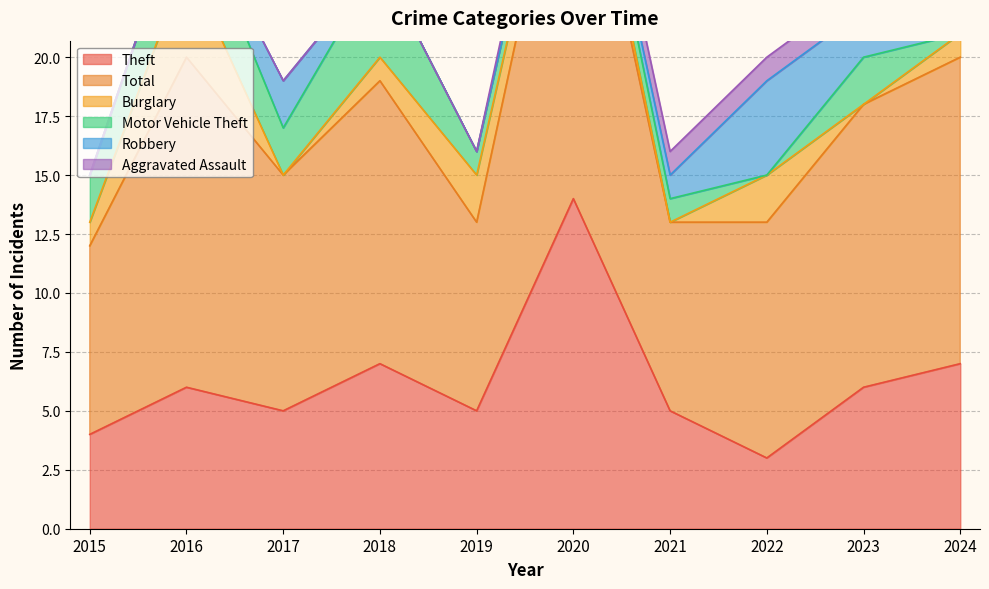

At which category does Burglary reach its first local valley?

2017